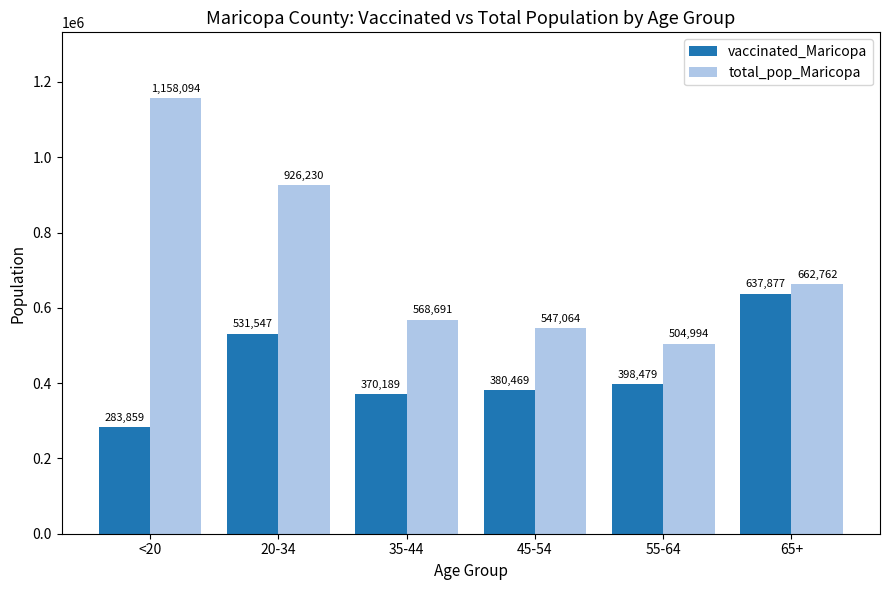

Reading right to left, extract all data points from this chart.

vaccinated_Maricopa: 637877	398479	380469	370189	531547	283859
total_pop_Maricopa: 662762	504994	547064	568691	926230	1158094